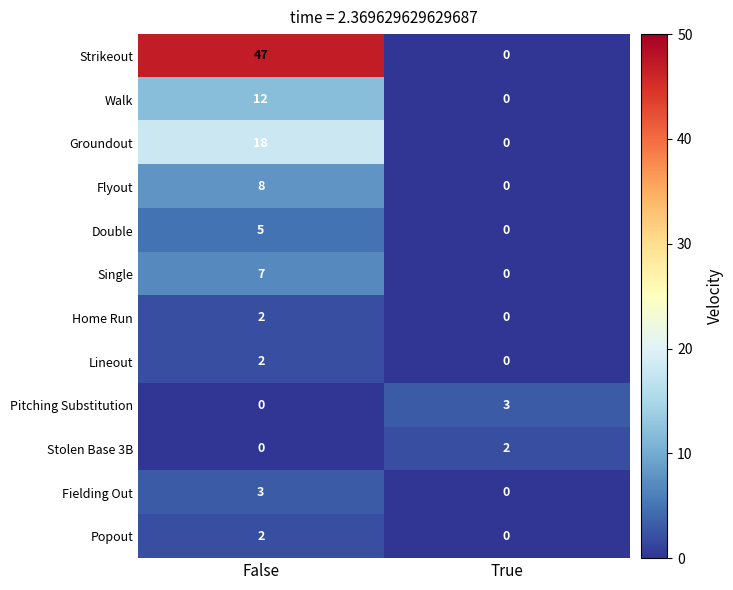

What is the difference between the maximum and minimum values in the Groundout series?

18